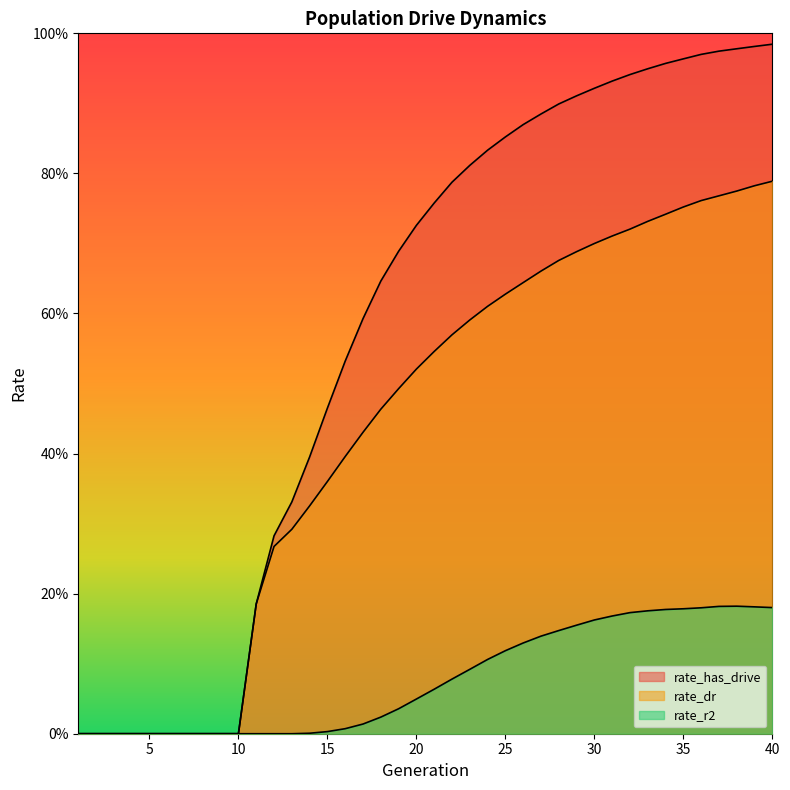

True or false: rate_has_drive has more than 0 interior local peaks.

False